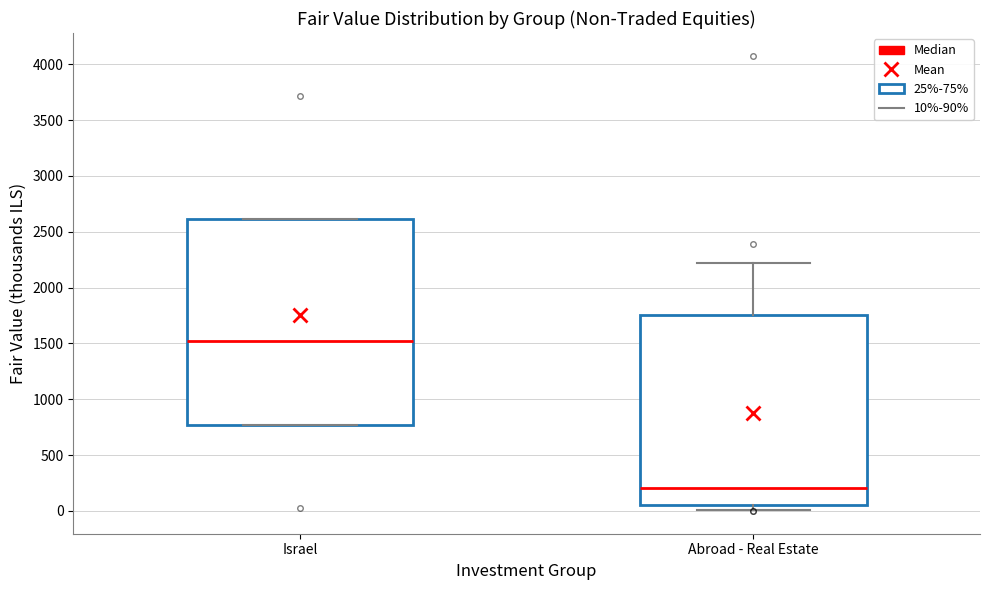

Reading left to right, transcribe this box plot: for each box, give where its median line is, the range the box spans, and where its two whiskers end, as read against the y-axis. The values are not printed on the chart, so give them approximately, as read against the axis.

Israel: median 1500, box 750 to 2600, whiskers 750 to 2600
Abroad - Real Estate: median 200, box 50 to 1750, whiskers 0 to 2200